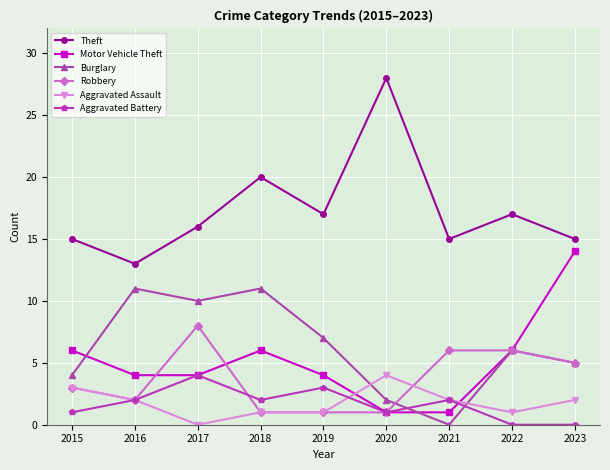

What is the value of the Theft point at the 2nd from the left?

13